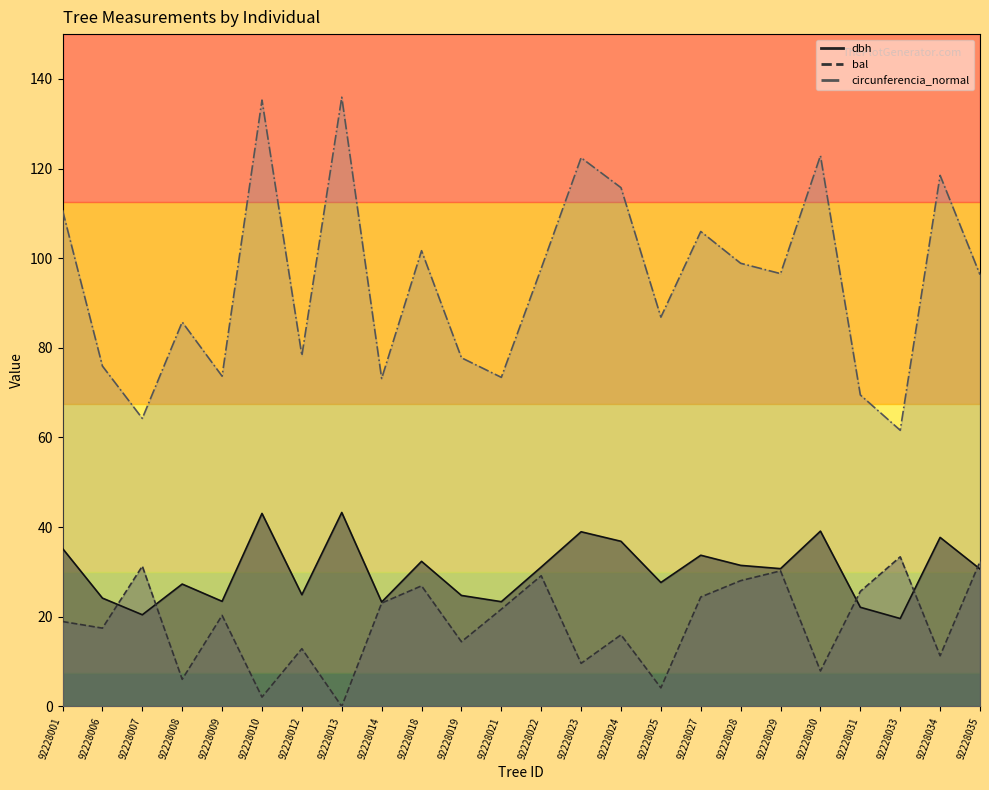

What is the total value across all series at 92228008?

119.1